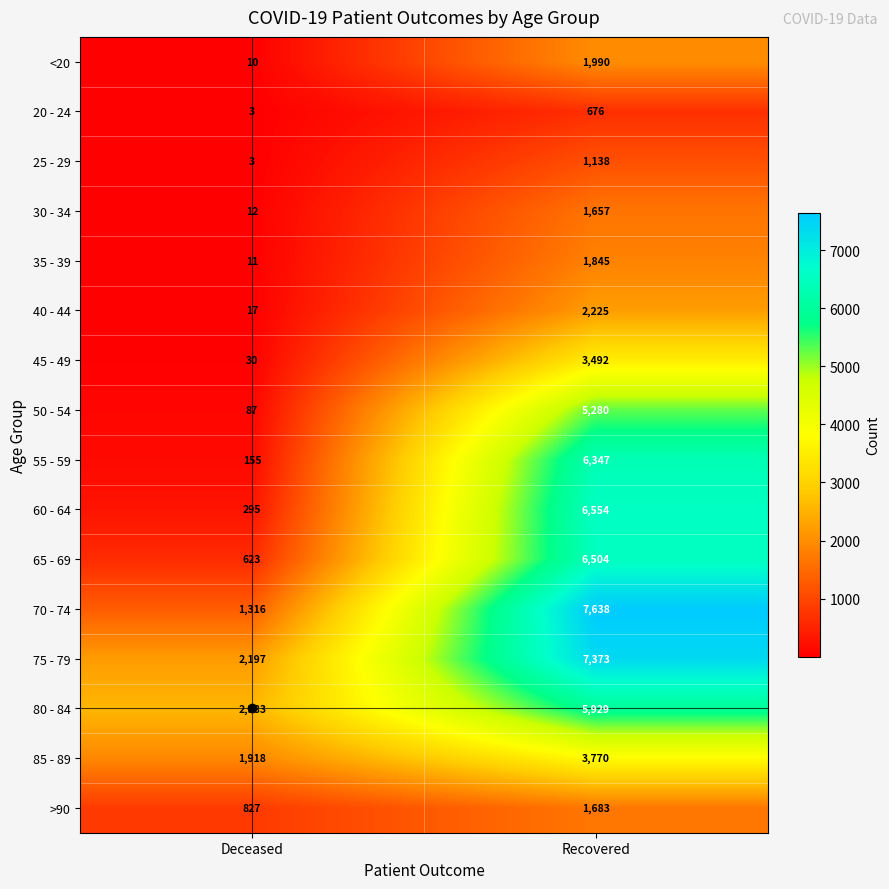

What is the lowest value of the 65 - 69 series?

623